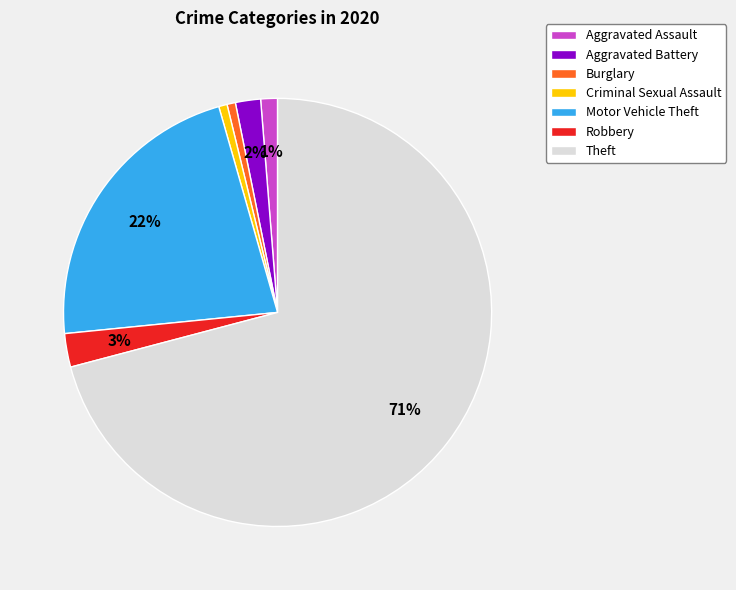

True or false: Motor Vehicle Theft accounts for 22% of the total.

True